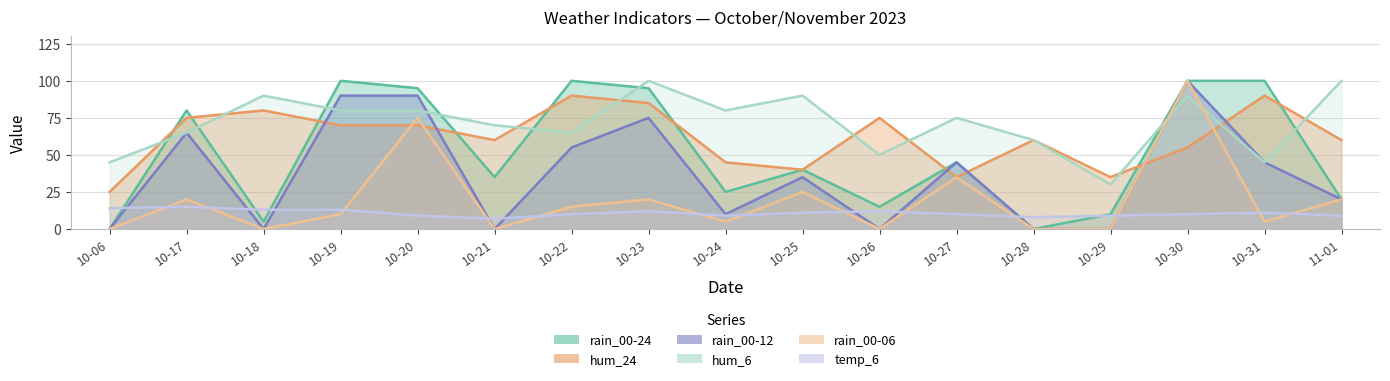

At how many categories does at least one series exceed 13?

17